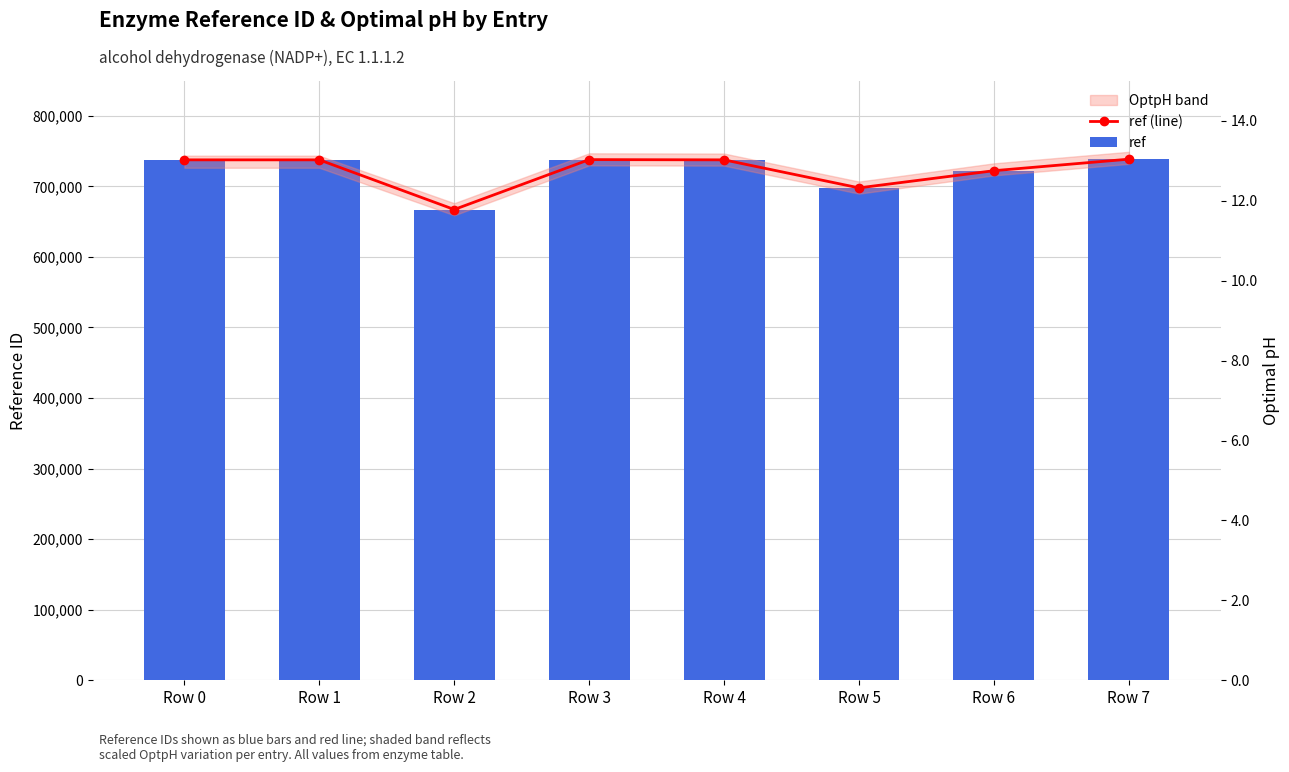

Which series has the largest total across all categories?

ref (line)